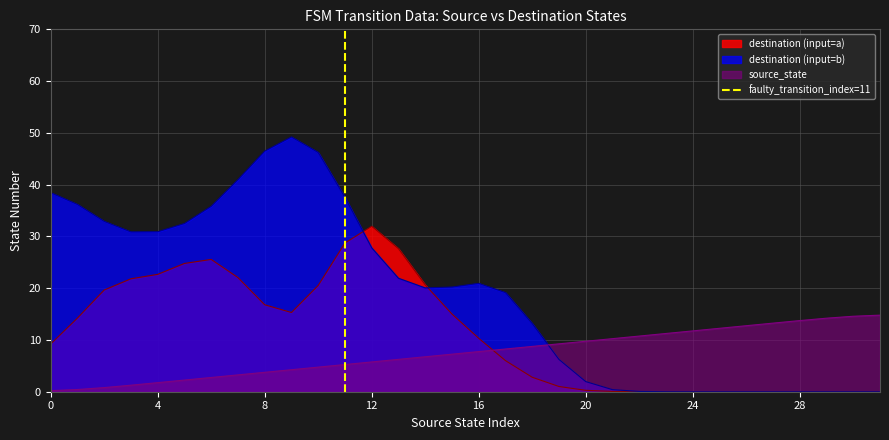

How many values are below 1?

1